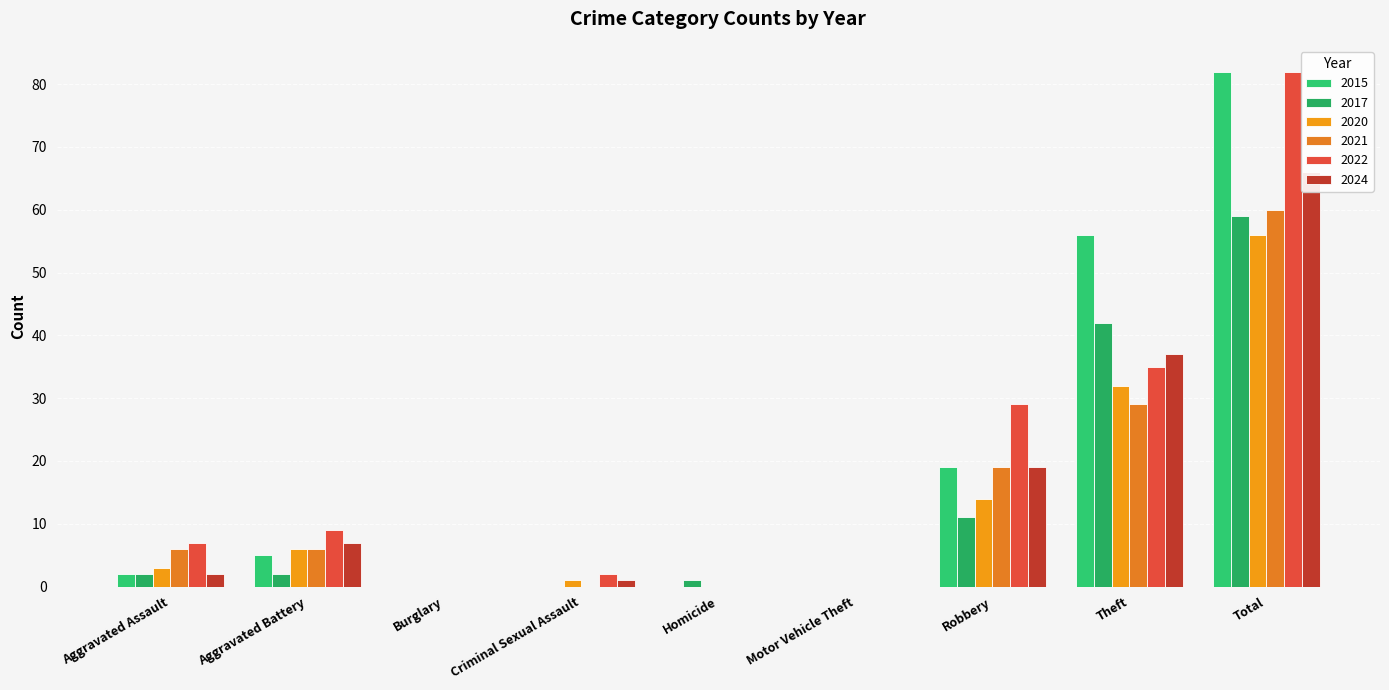

Reading left to right, what are all the values shown in this chart?

2017: Aggravated Assault=2	Aggravated Battery=2	Burglary=0	Criminal Sexual Assault=0	Homicide=1	Motor Vehicle Theft=0	Robbery=11	Theft=42	Total=59
2021: Aggravated Assault=6	Aggravated Battery=6	Burglary=0	Criminal Sexual Assault=0	Homicide=0	Motor Vehicle Theft=0	Robbery=19	Theft=29	Total=60
2020: Aggravated Assault=3	Aggravated Battery=6	Burglary=0	Criminal Sexual Assault=1	Homicide=0	Motor Vehicle Theft=0	Robbery=14	Theft=32	Total=56
2022: Aggravated Assault=7	Aggravated Battery=9	Burglary=0	Criminal Sexual Assault=2	Homicide=0	Motor Vehicle Theft=0	Robbery=29	Theft=35	Total=82
2024: Aggravated Assault=2	Aggravated Battery=7	Burglary=0	Criminal Sexual Assault=1	Homicide=0	Motor Vehicle Theft=0	Robbery=19	Theft=37	Total=66
2015: Aggravated Assault=2	Aggravated Battery=5	Burglary=0	Criminal Sexual Assault=0	Homicide=0	Motor Vehicle Theft=0	Robbery=19	Theft=56	Total=82